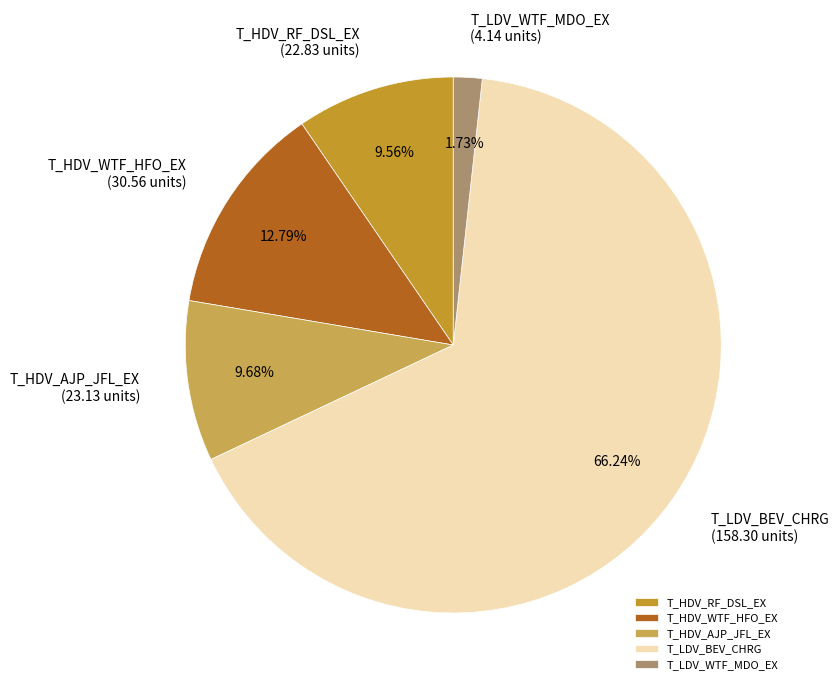

Does T_HDV_AJP_JFL_EX represent more than half of the total?

No